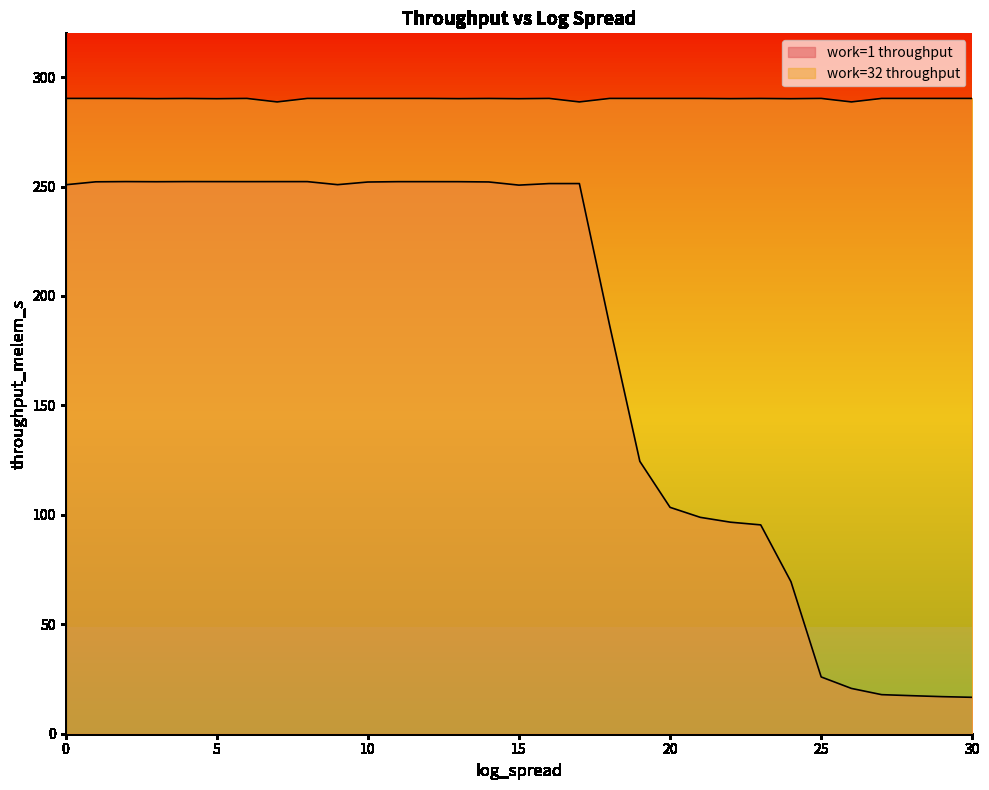

Where is work=32 throughput nearest to the value 289?

7